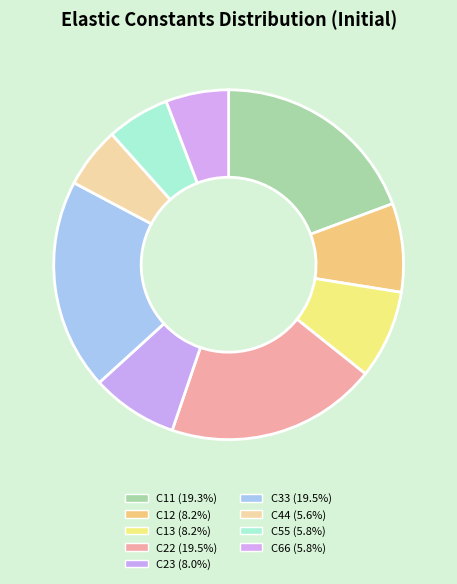

Is it true that C44 is 19% of the pie?

False